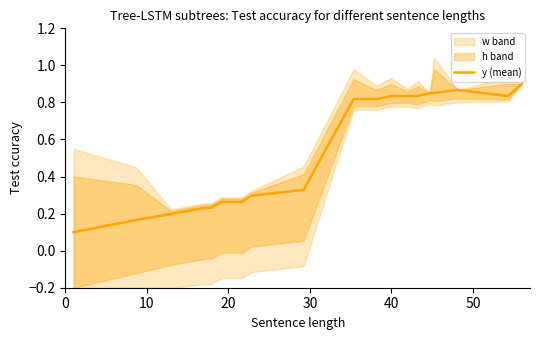

How many interior local valleys (lower than both neighbors) does the data have?

1